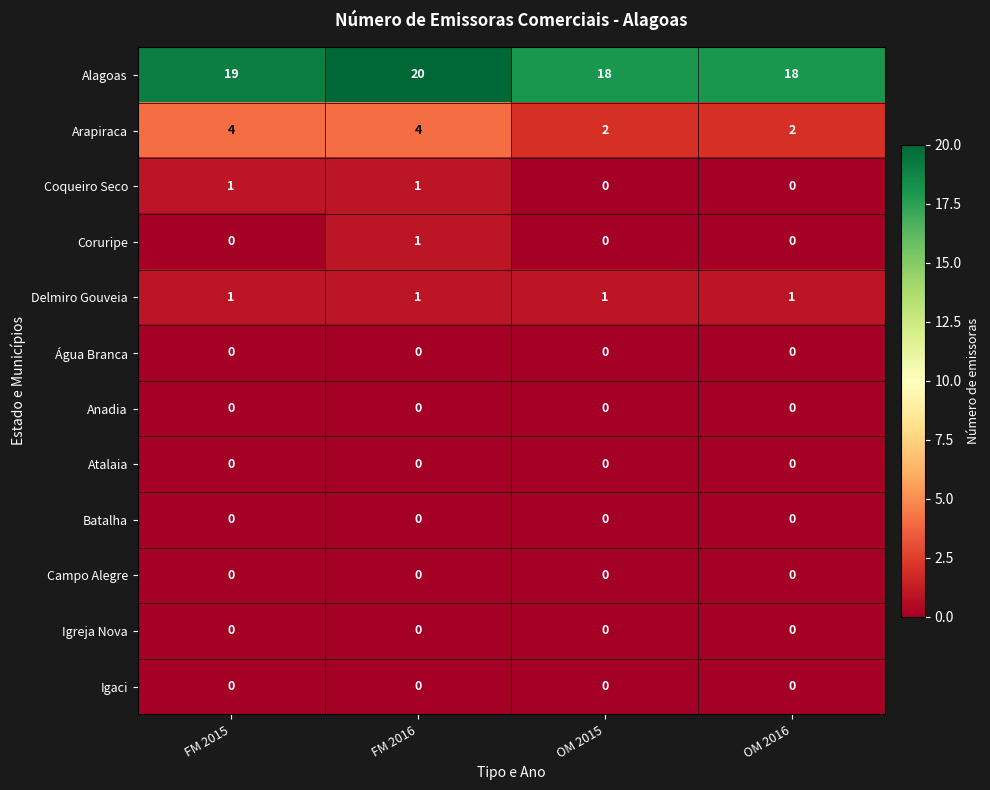

What is the total value across all series at OM 2016?

21